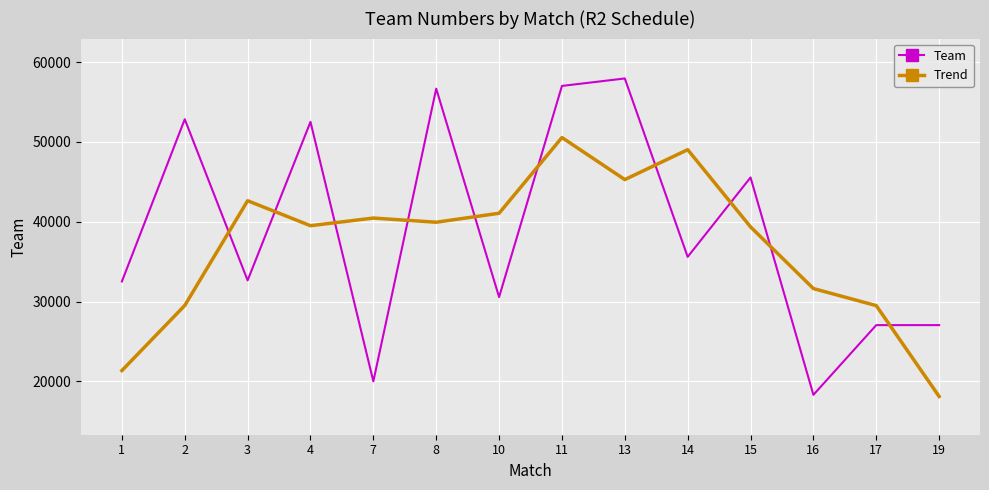

What is the lowest value of the Trend series?

18095.8